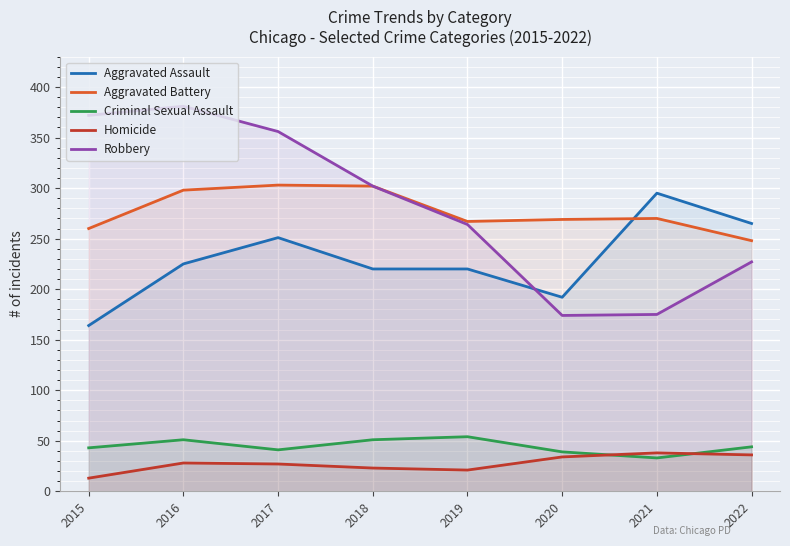

At which category does Homicide reach its first local peak?

2016